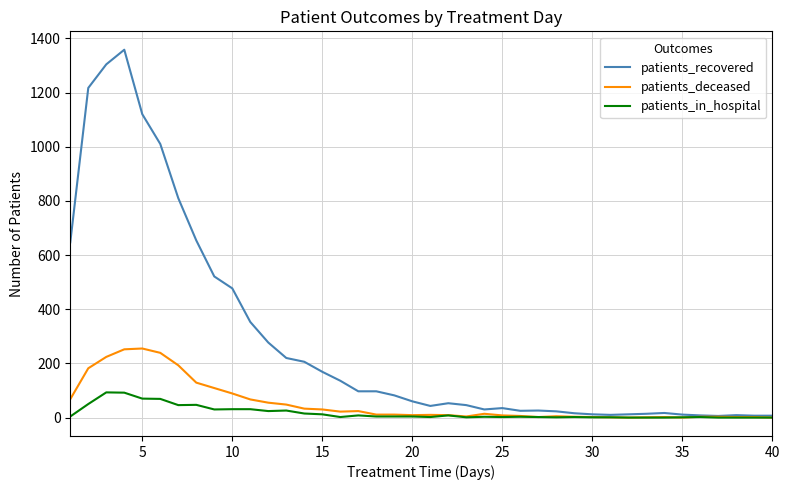

What is the maximum value for patients_in_hospital?

93